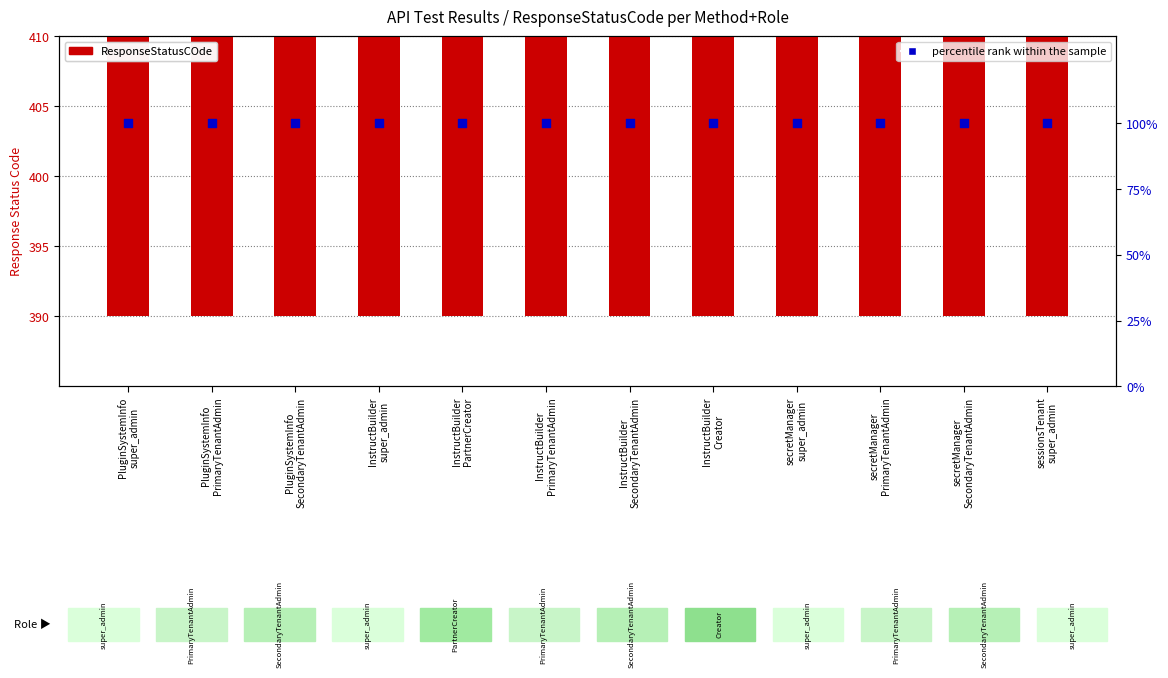

Is the value of ResponseStatusCOde at sessionsTenant
super_admin greater than the value of percentile rank within the sample at sessionsTenant
super_admin?

Yes